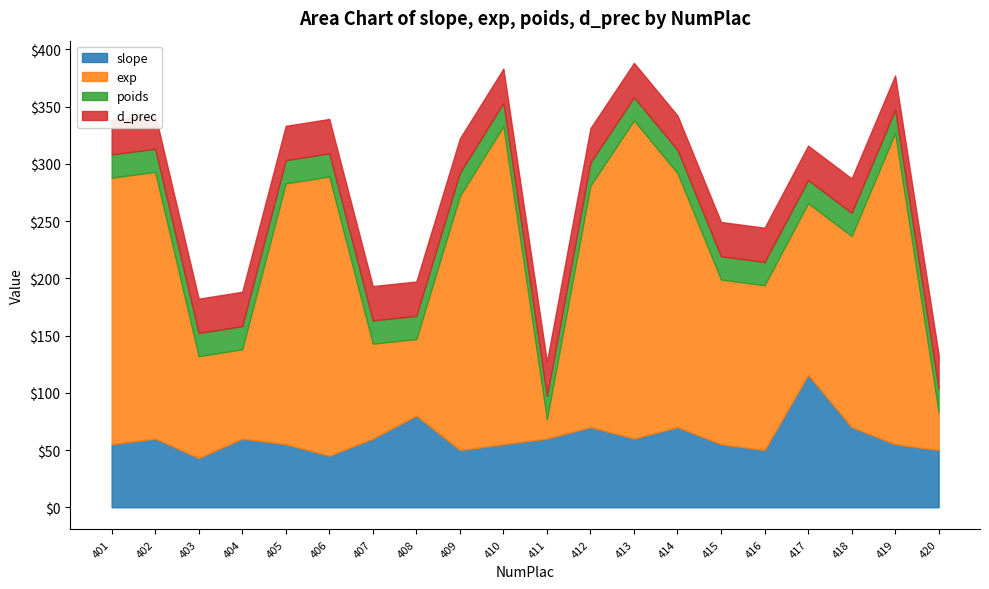

Which series has the largest range (max minus min)?

exp